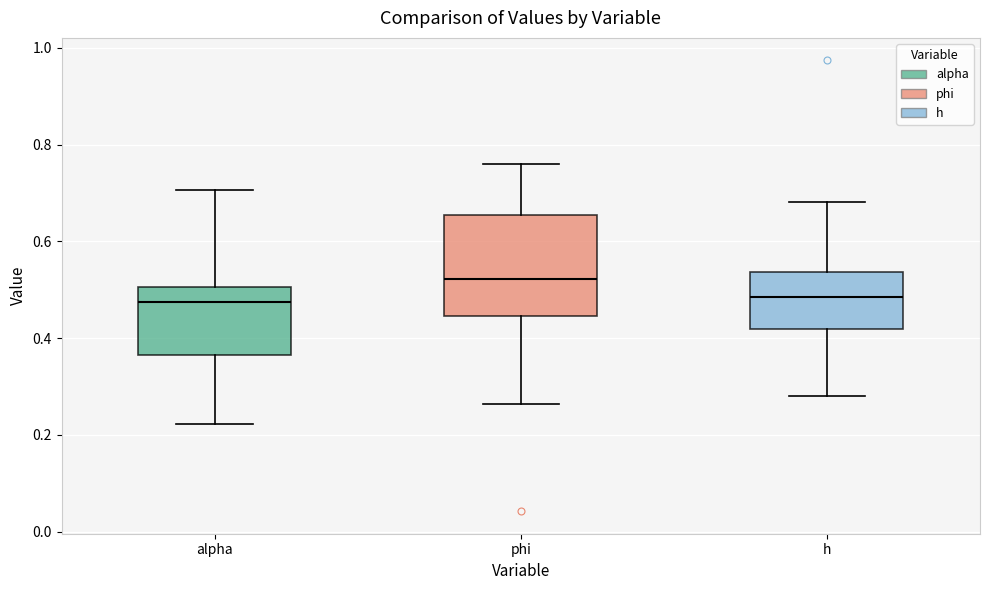

Comparing the boxes themselves (not the whiskers), which one is the tallest?

phi